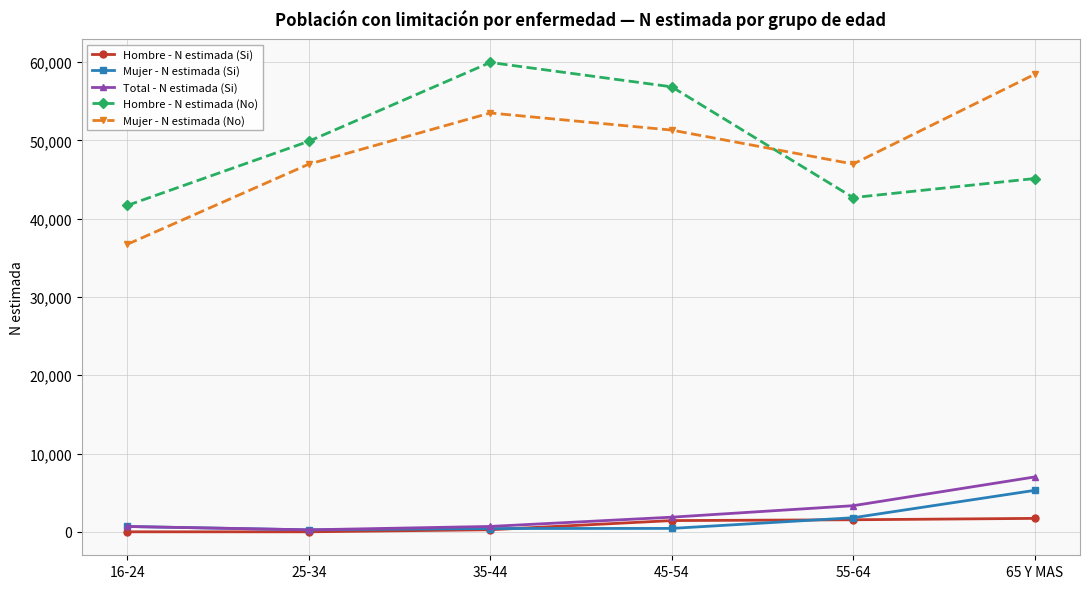

List the labels in order of Hombre - N estimada (No) value, smallest first.

16-24, 55-64, 65 Y MAS, 25-34, 45-54, 35-44